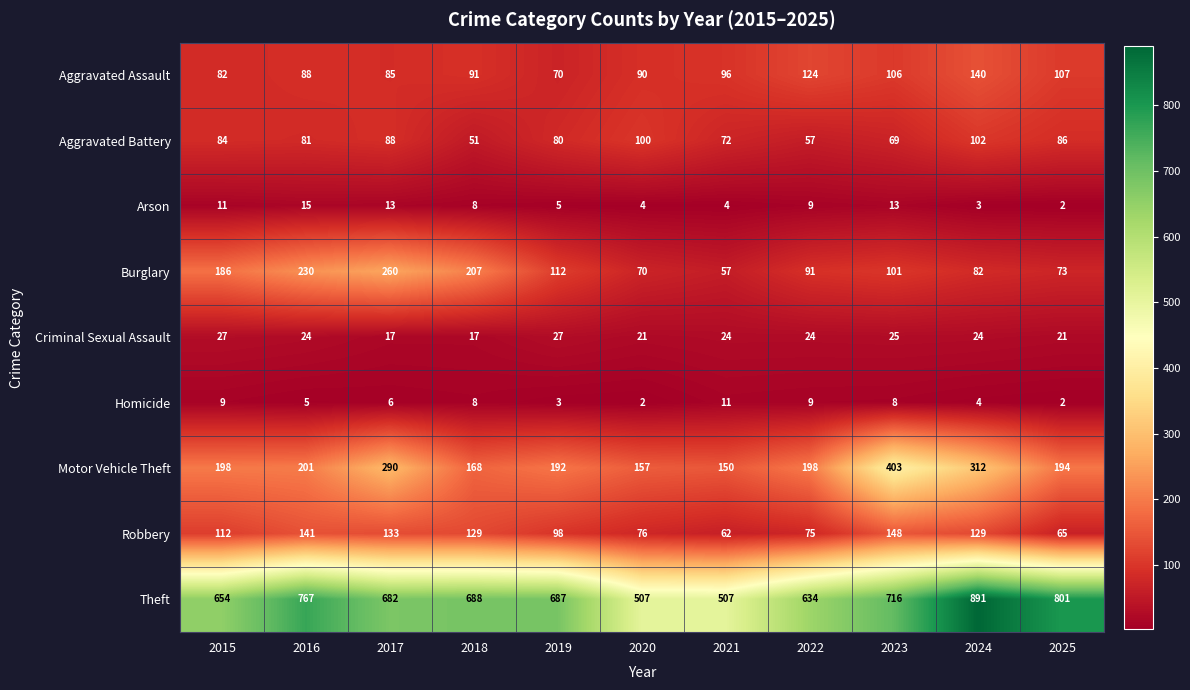

Where does the Burglary series first go above 101?

2015